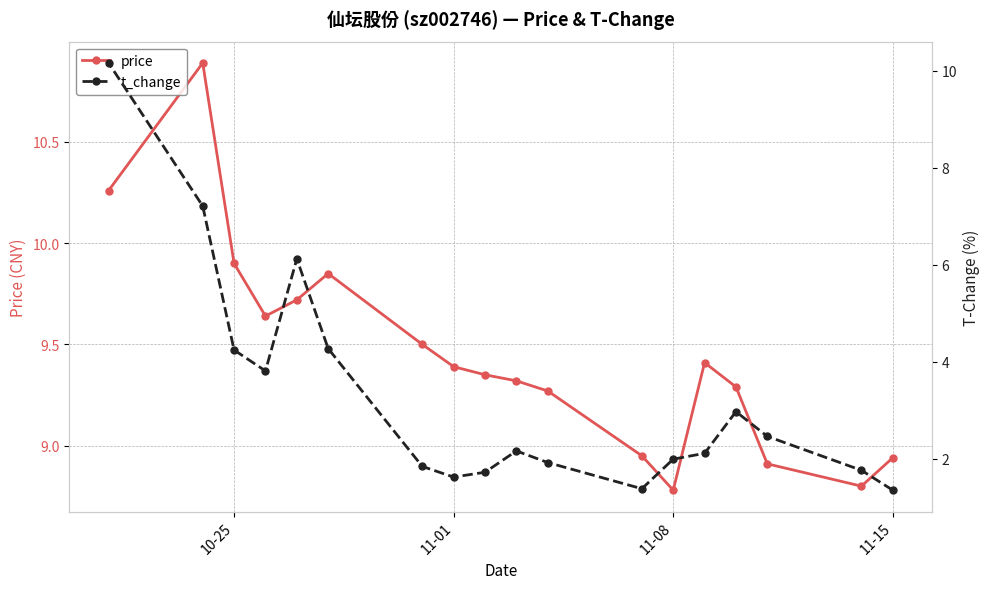

True or false: t_change and price cross at least once.

False